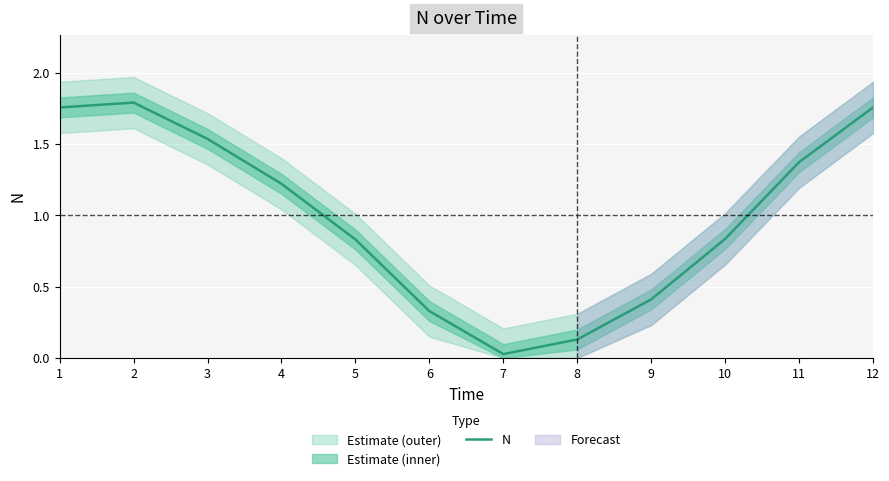

Does the chart display data point markers on the line(s)?

No